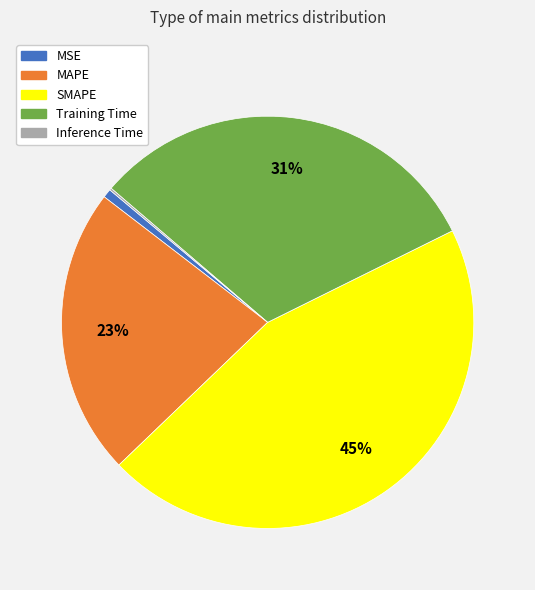

Combined, do Training Time and MAPE account for over 50%?

Yes